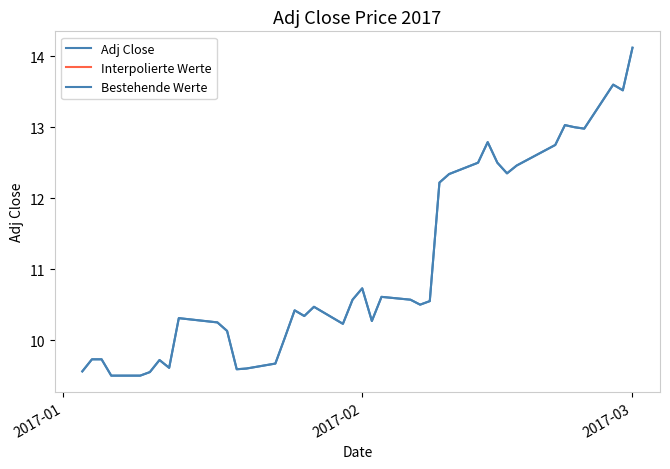

True or false: Bestehende Werte and Adj Close cross at least once.

False